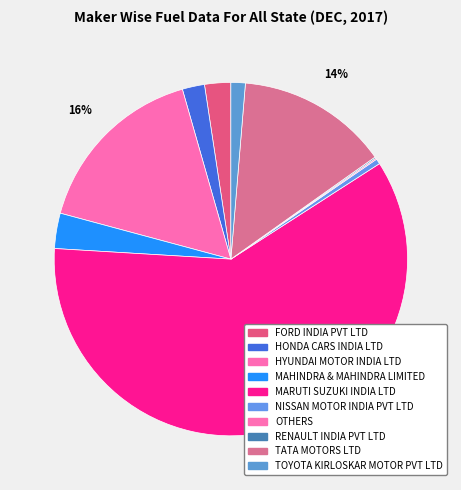

The MARUTI SUZUKI INDIA LTD slice represents 60% of the pie. True or false?

True